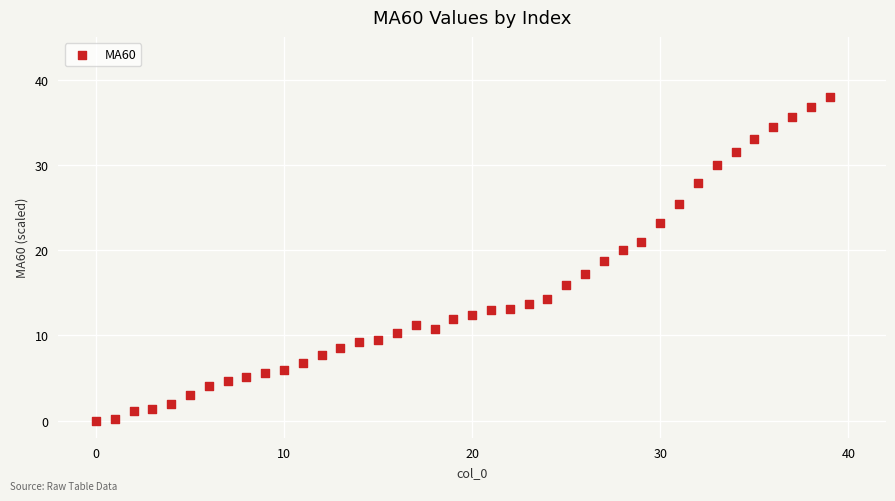

What is the range of Y values (max minus min)?

38.0